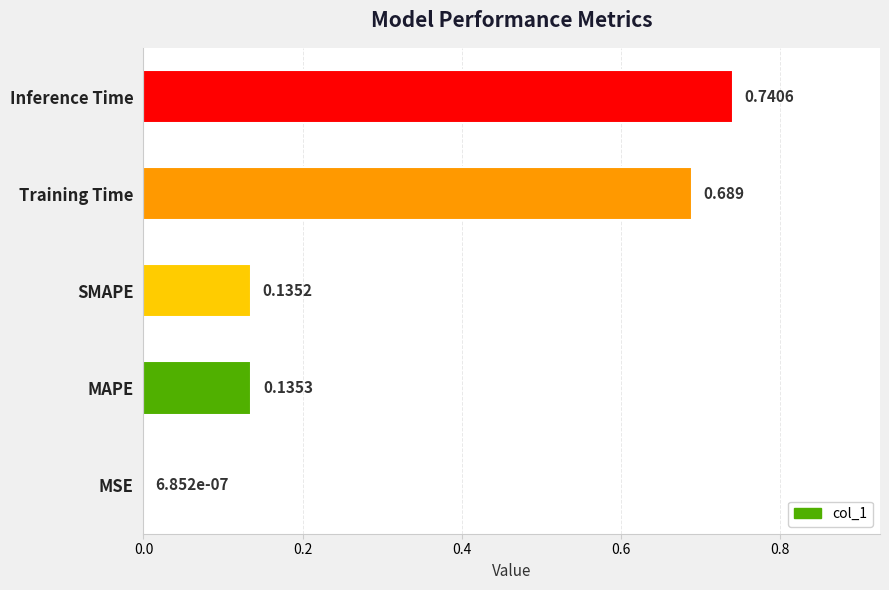

At which label is the value closest to 0?

MSE